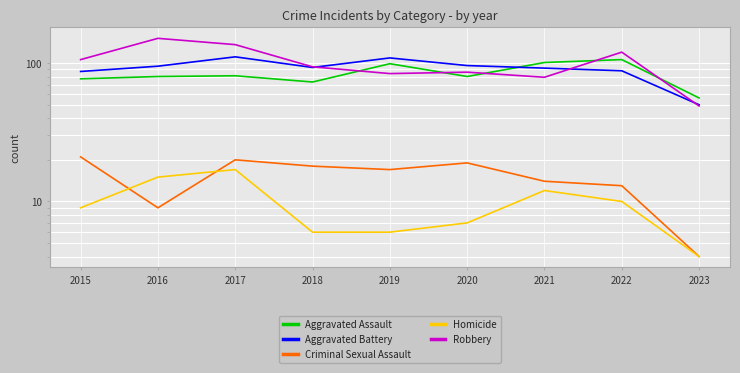

What are all the series names shown in the legend?

Aggravated Assault, Aggravated Battery, Criminal Sexual Assault, Homicide, Robbery